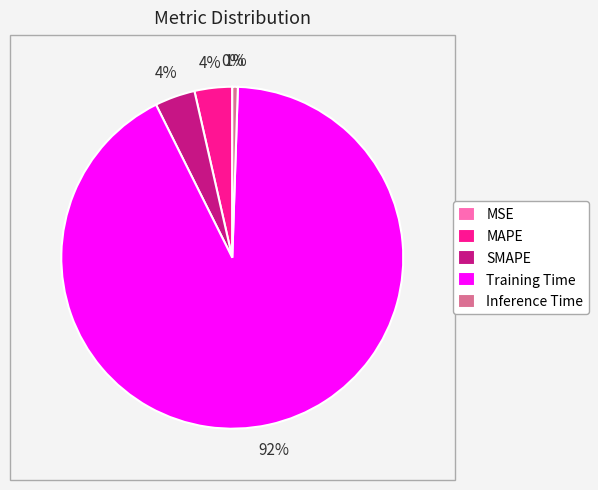

To the nearest percent, what portion does SMAPE represent?

4%